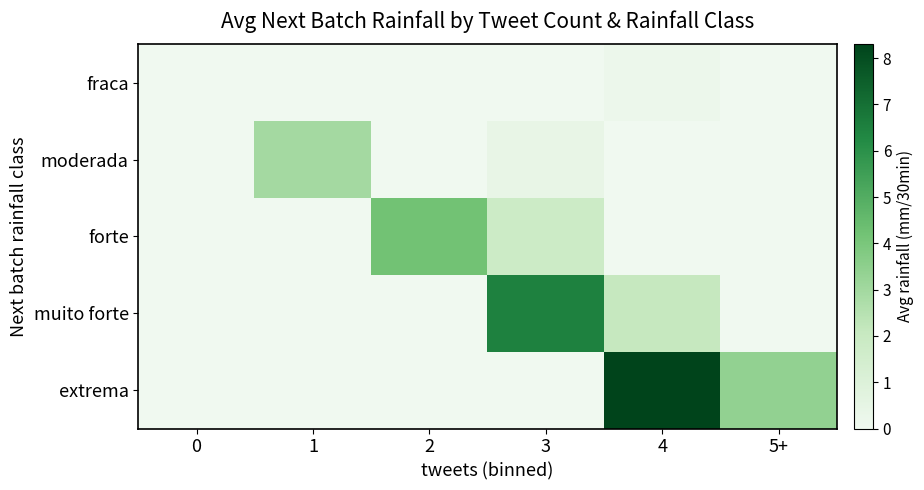

Which has a higher value, 1 or 0?

1